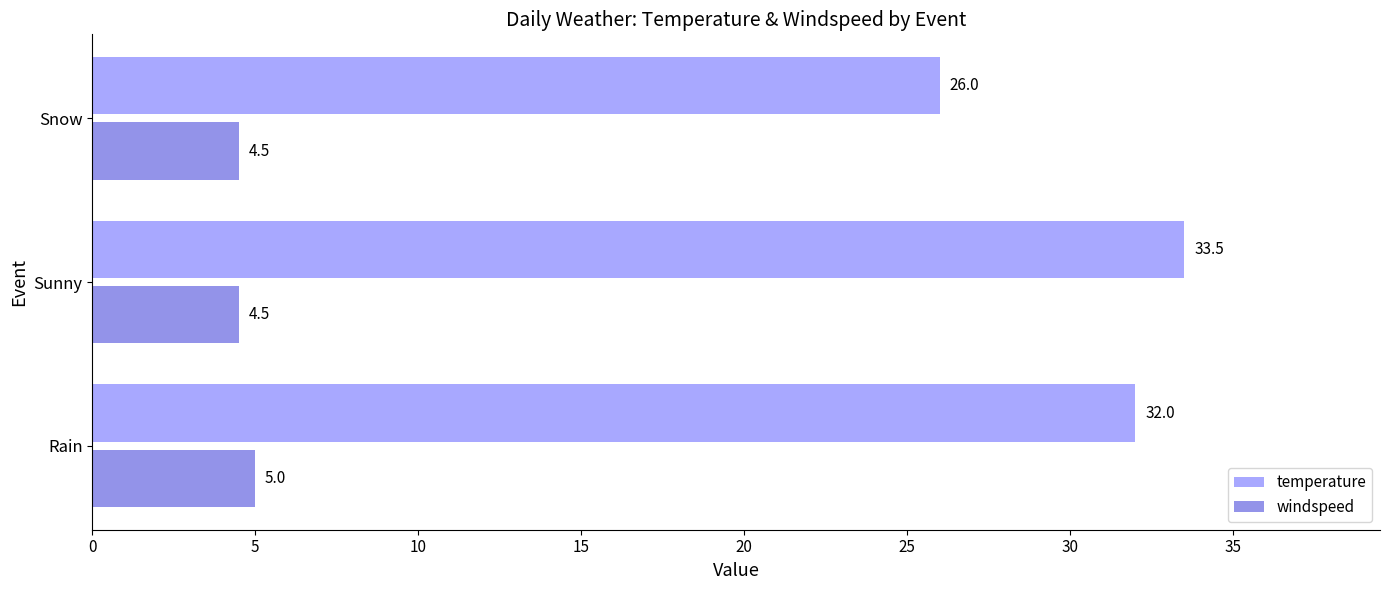

What are all the series names shown in the legend?

temperature, windspeed